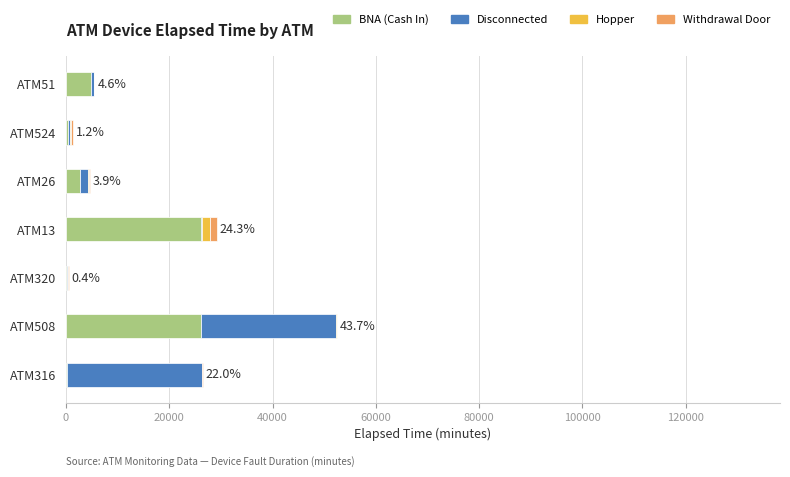

At which category is the sum across all series the highest?

ATM508